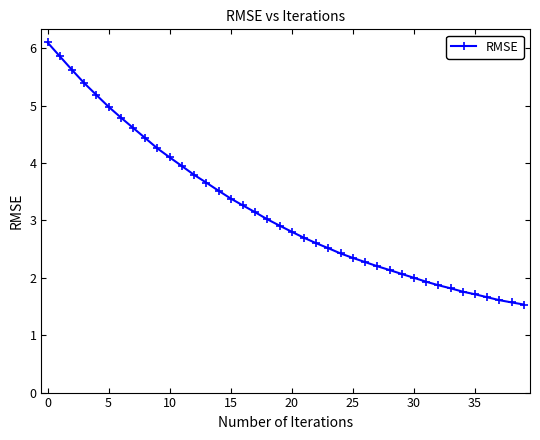

What is the value of the 38th point from the left?

1.6